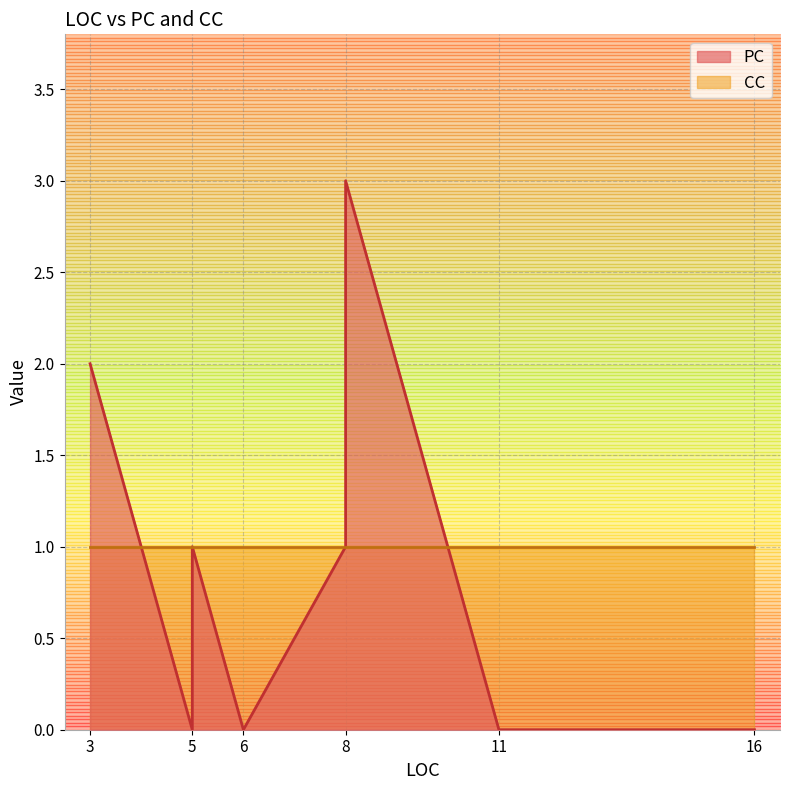

Rank the series by their maximum value, from highest to lowest.

PC, CC